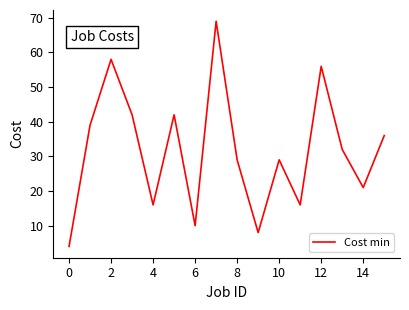

What is the difference between the maximum and minimum values?

65